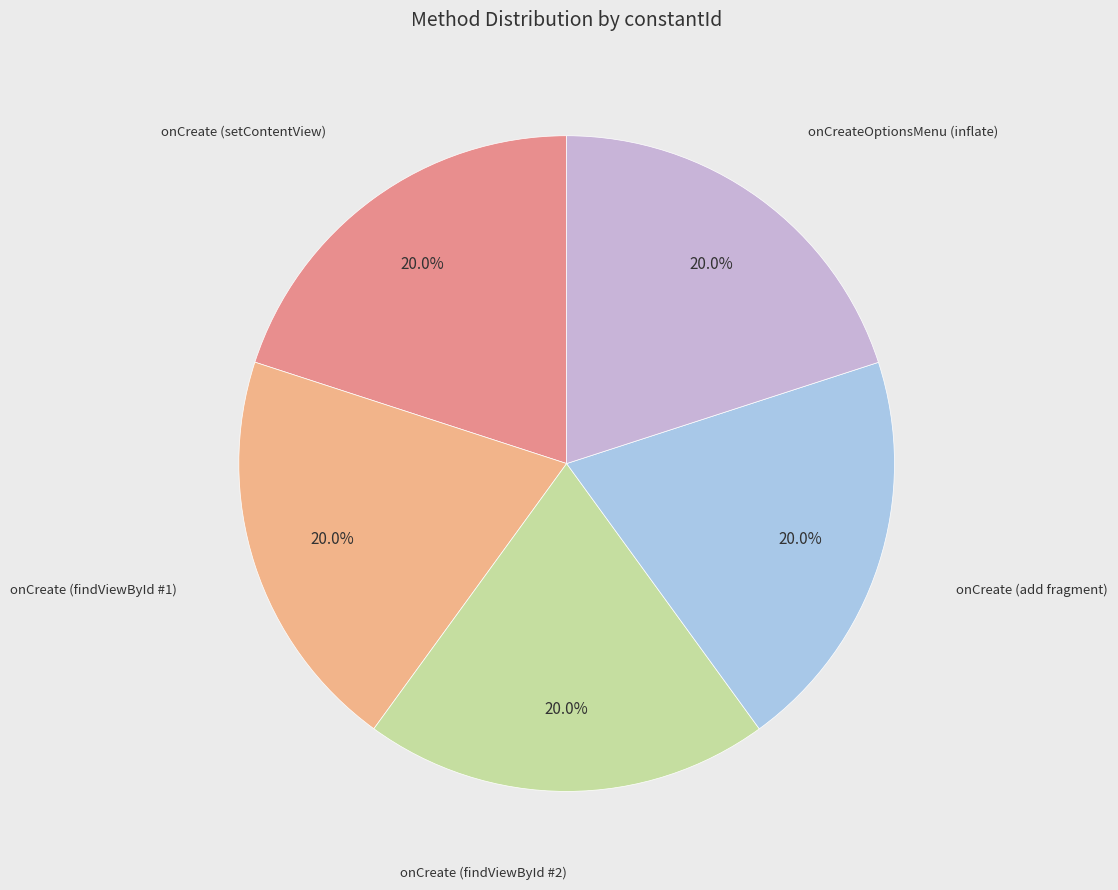

Is there a majority slice in this chart?

No